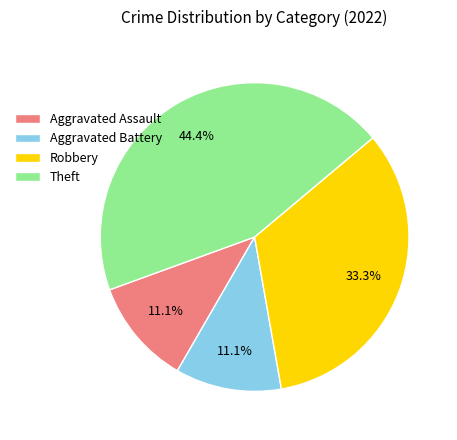

Is it true that Aggravated Battery is 2% of the pie?

False